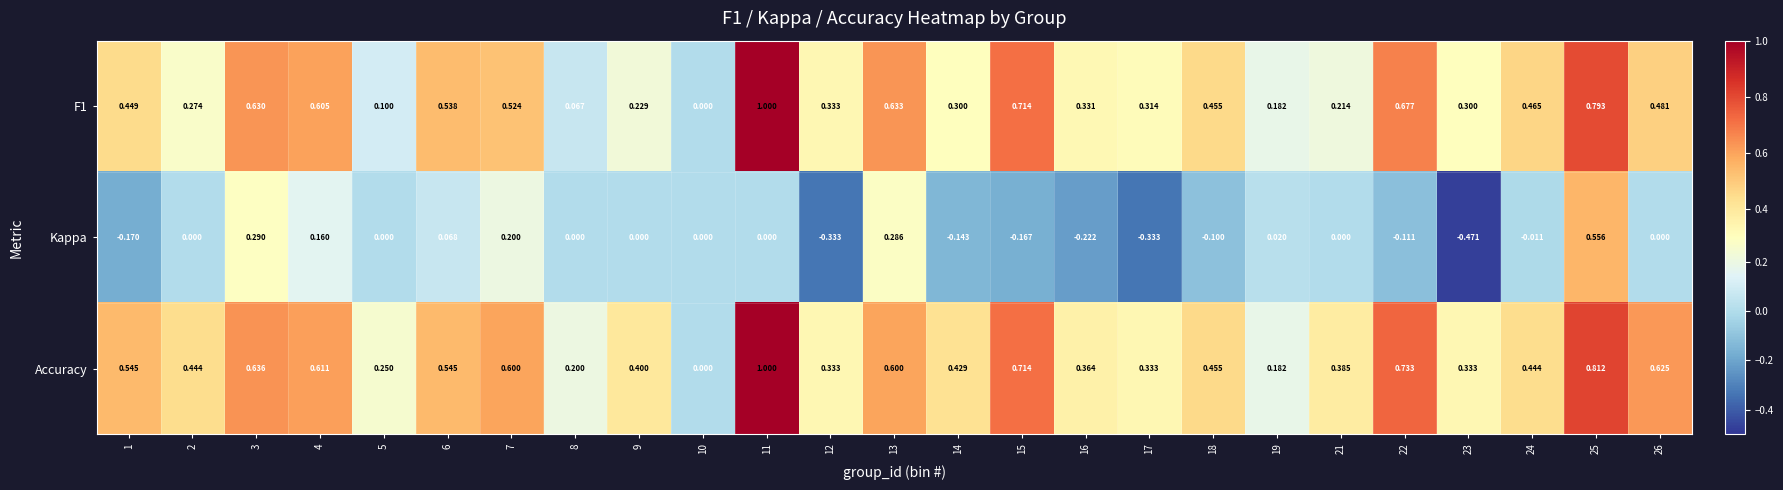

How many negative values does the Kappa series have?

10